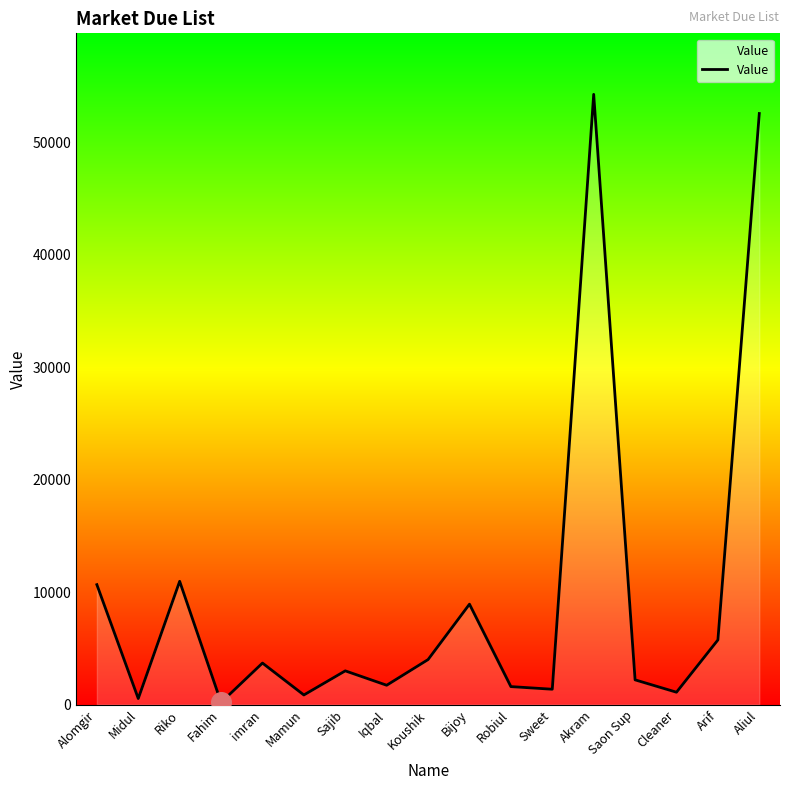

What is the change in value from Iqbal to Akram?

+52561